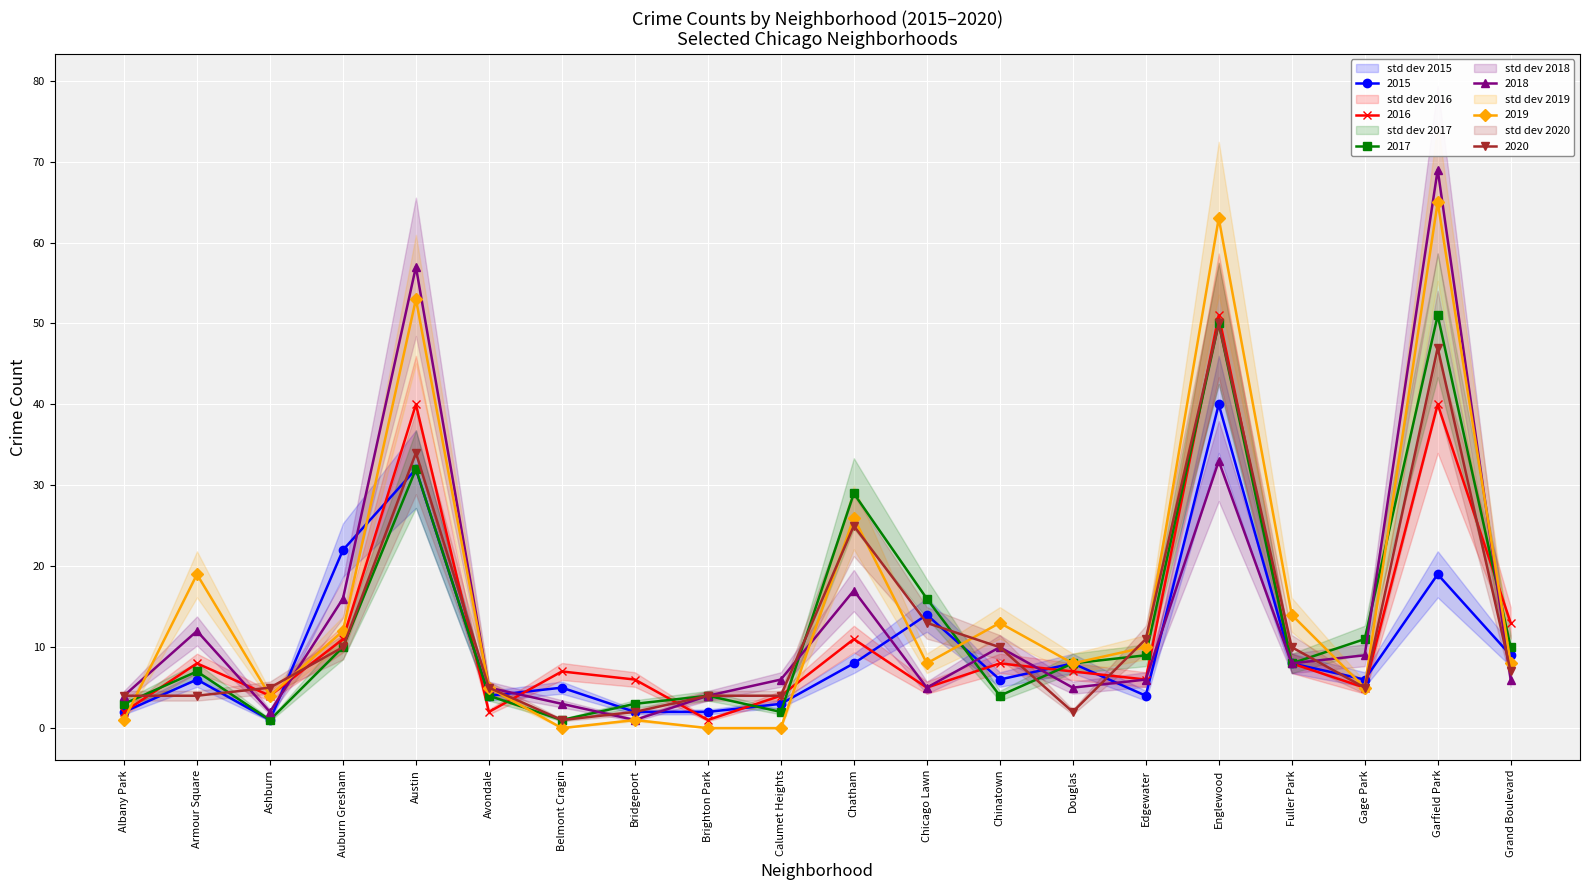

Count the number of data series in this chart.

6